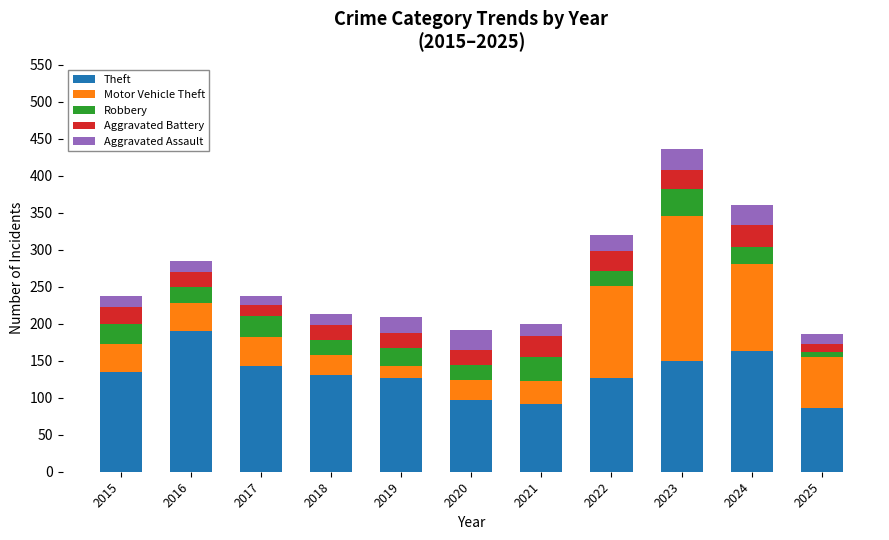

Which category has the highest value in the Theft series?

2016